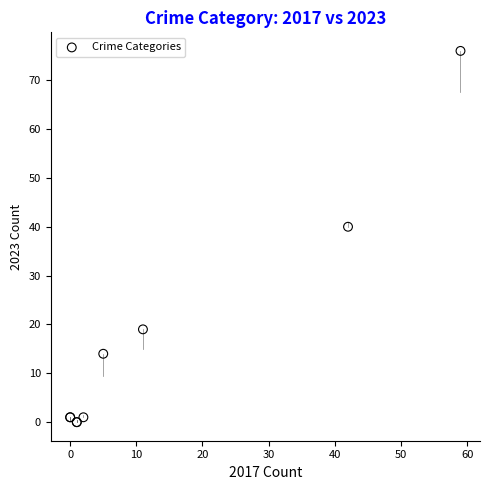

What Y value in the scatter plot is closest to 38?

40